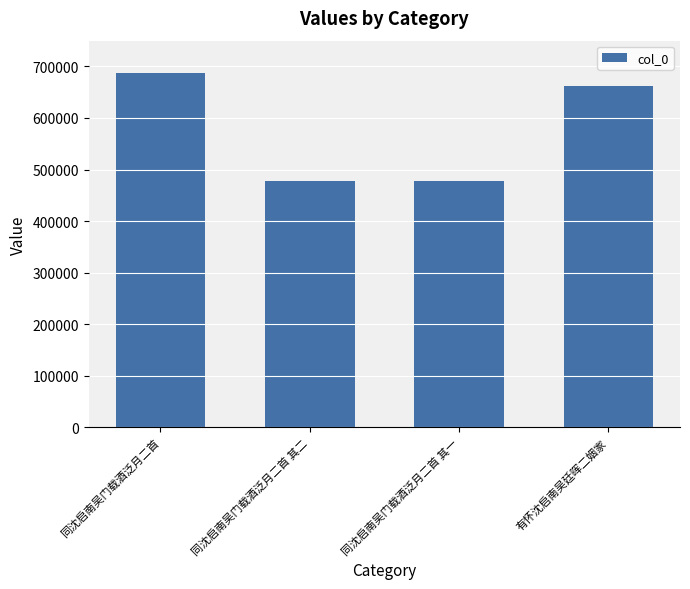

What position from the right is 有怀沈启南吴廷晖二姻家?

1